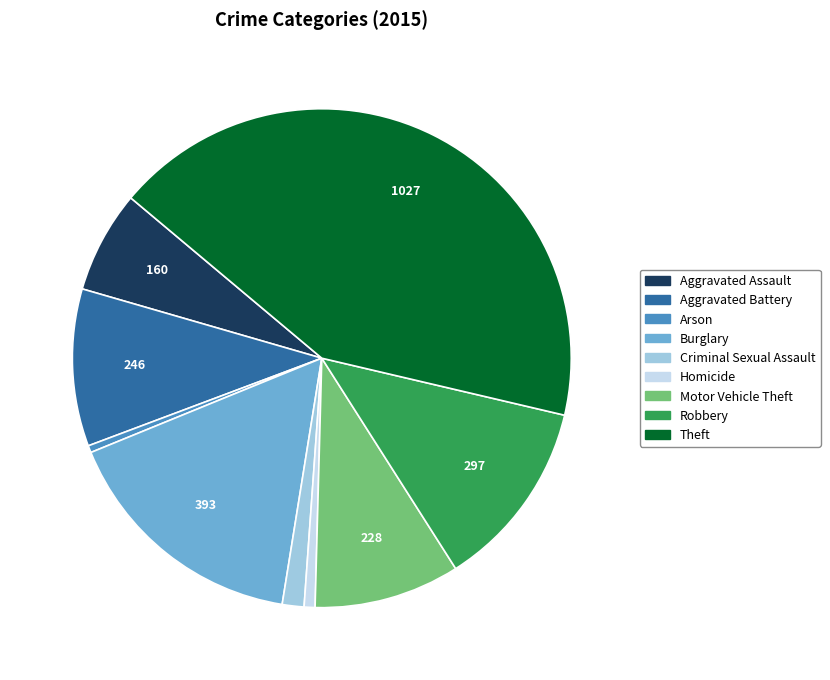

Combined, do Homicide and Aggravated Assault account for over 50%?

No